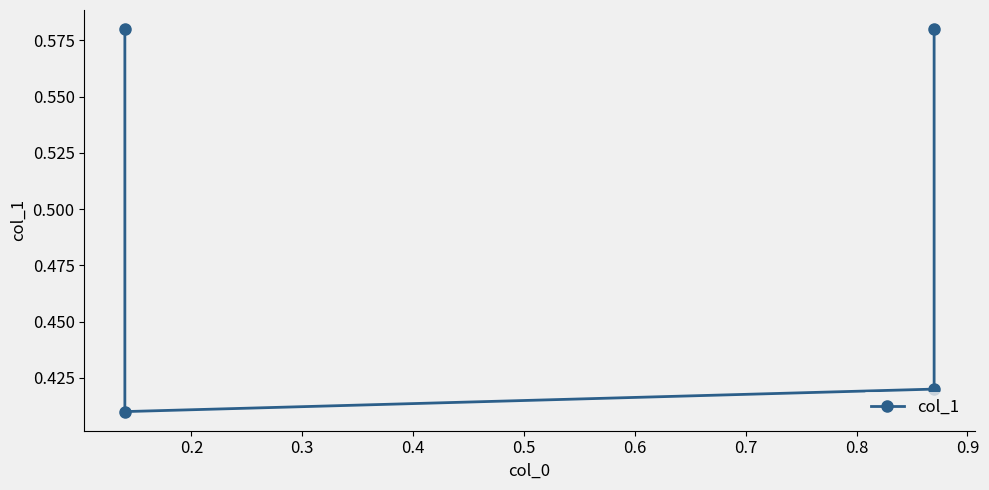

How many points are lower than both their immediate neighbors (excluding endpoints)?

1